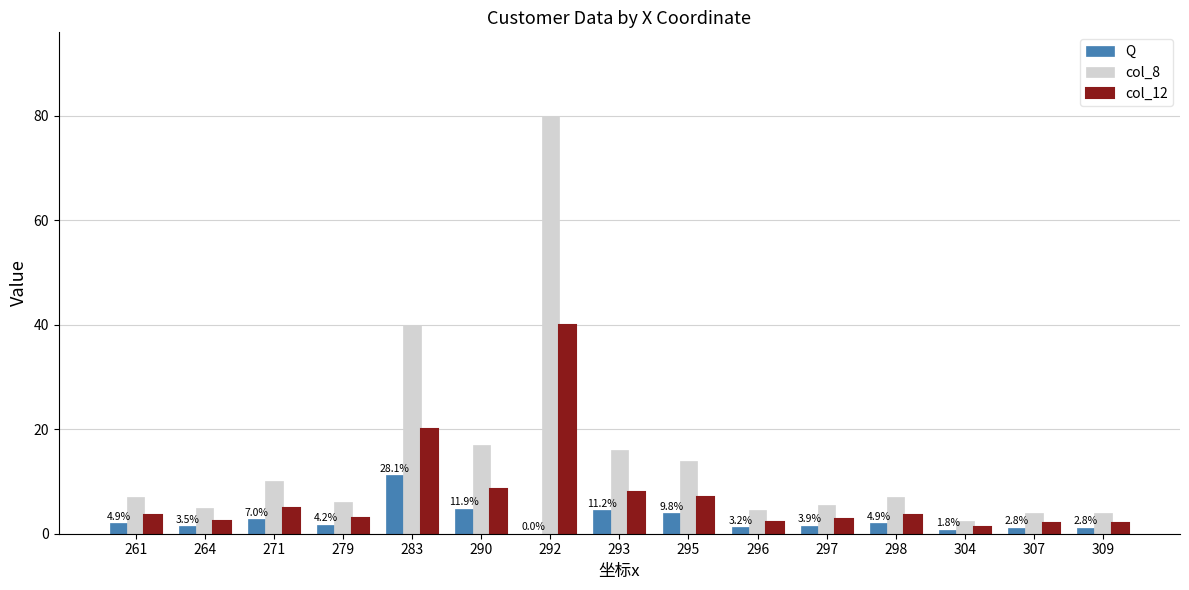

Are the bars horizontal?

No